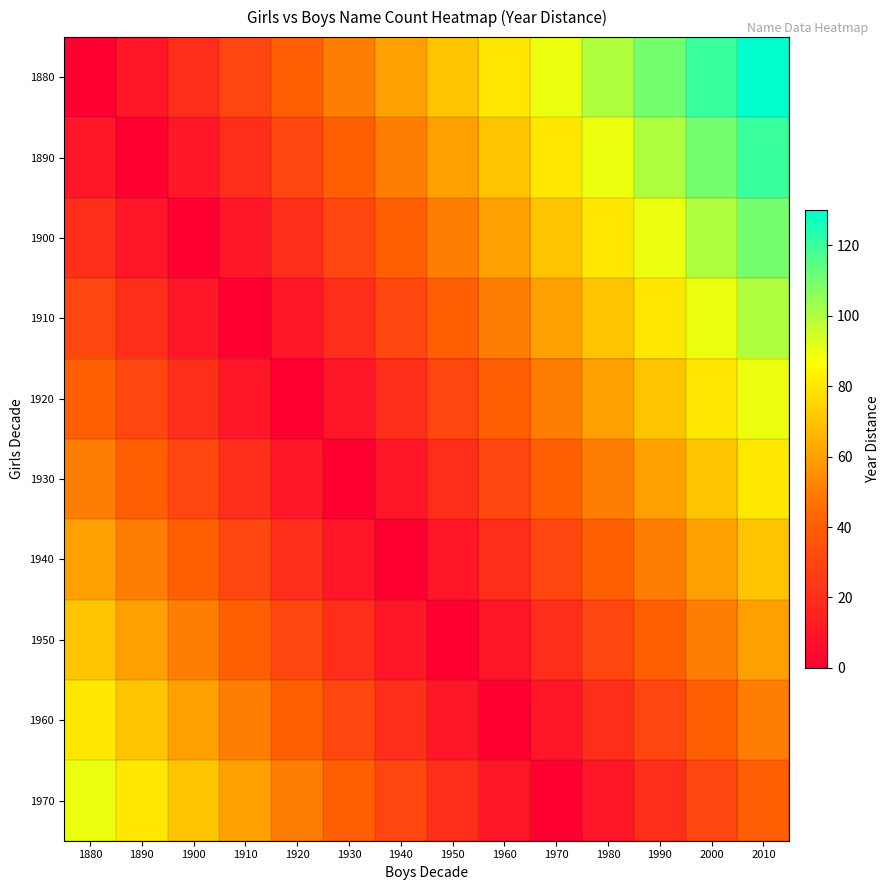

Which series has the largest total across all categories?

1880